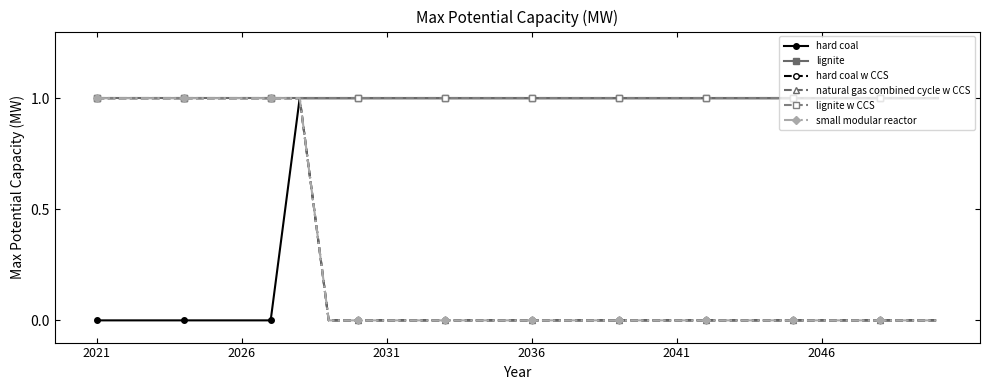

What is the maximum value for hard coal w CCS?

1